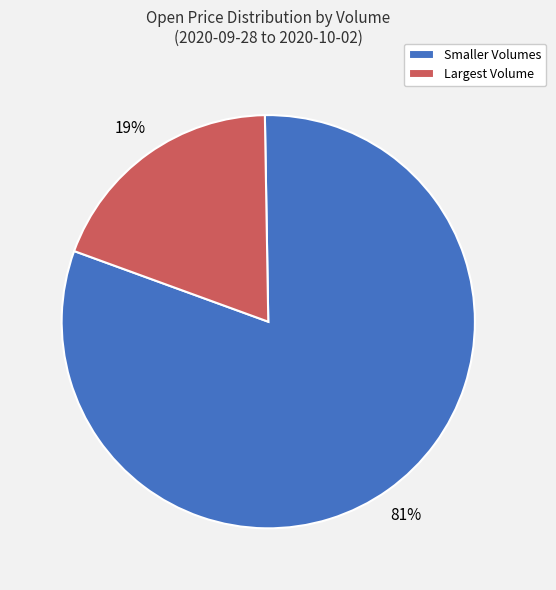

Which slice is the largest?

Smaller Volumes